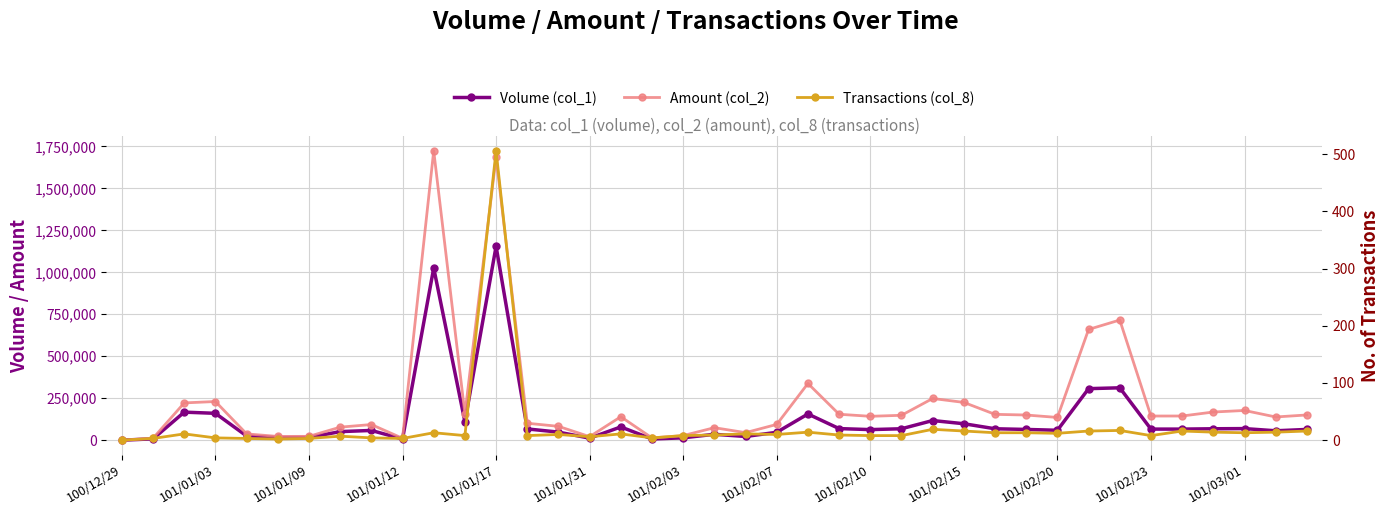

What is the average value of the Volume (col_1) series?

125615